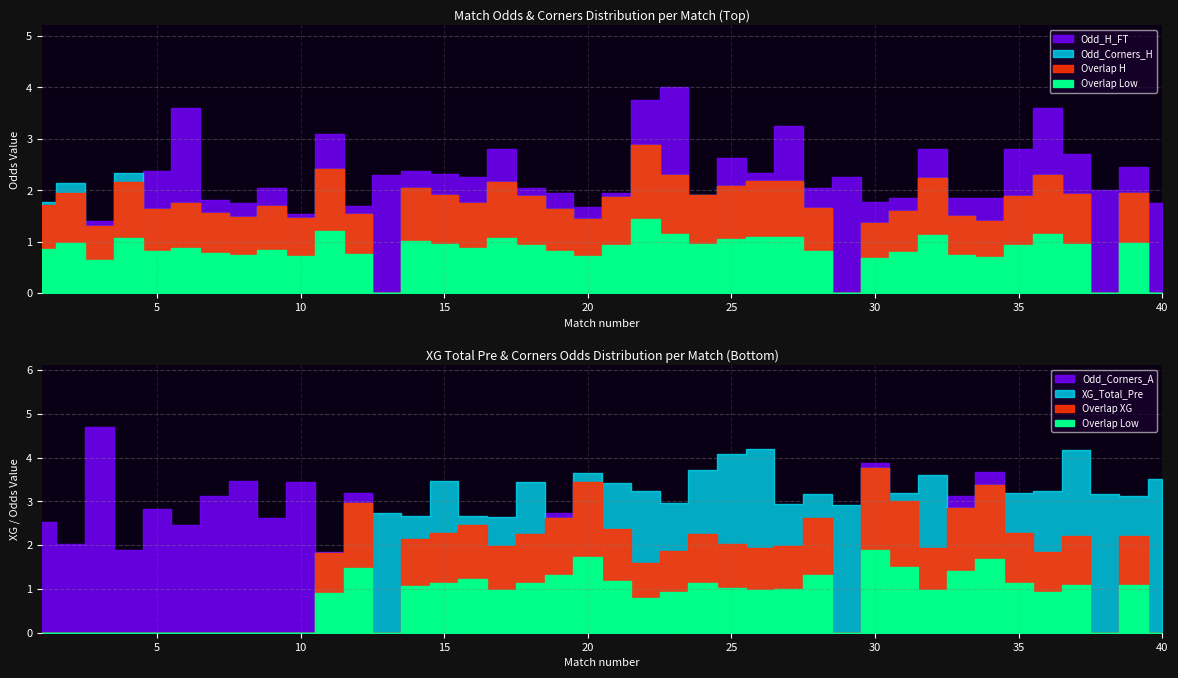

The Odd_Corners_H series shows 2.9 at 15. True or false?

False